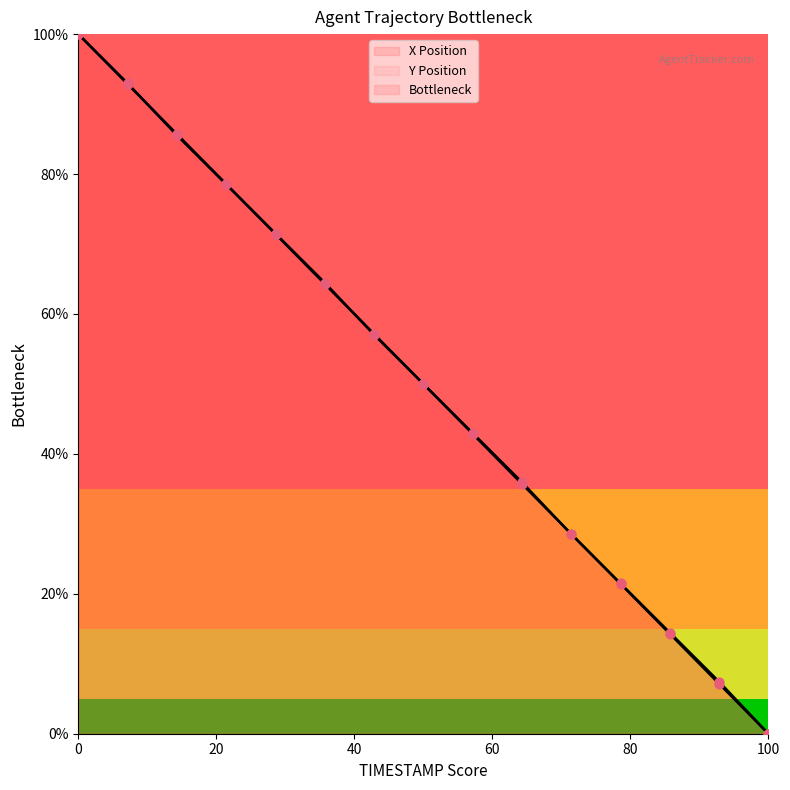

Which series contains the lowest Y value?

X